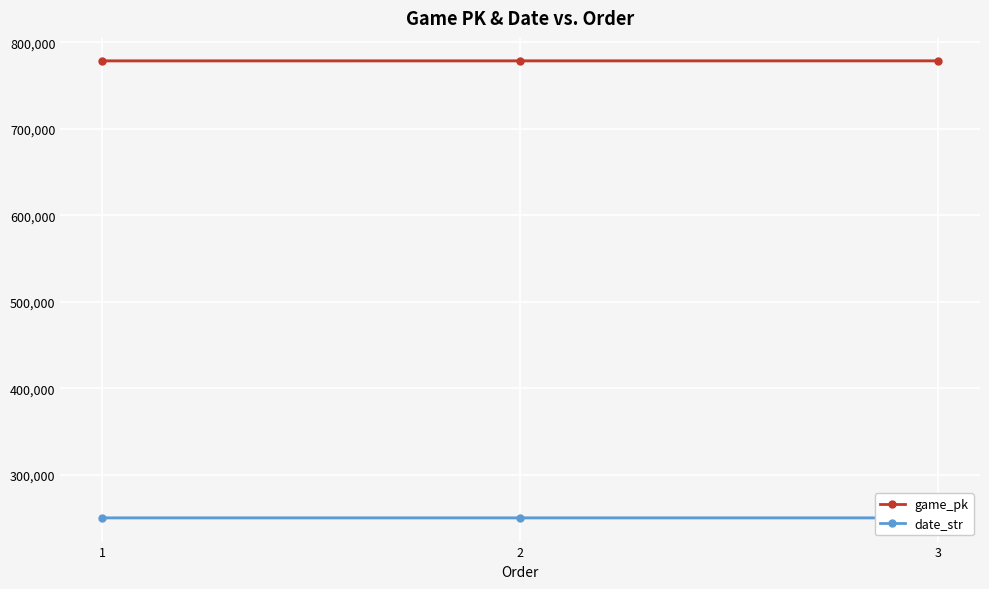

Which series changed the most between 1 and 3?

game_pk